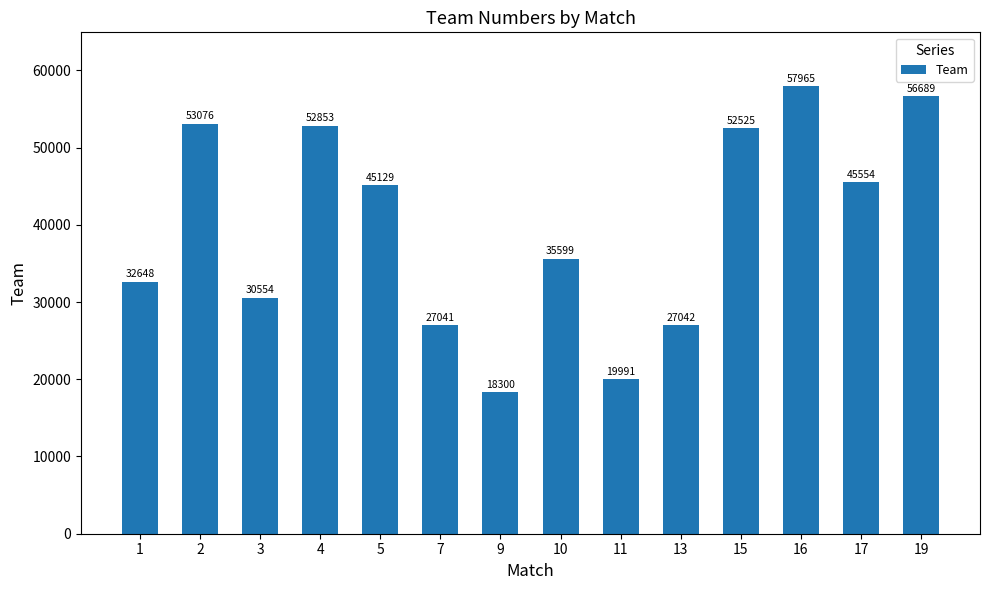

What is the greatest value displayed?

57965